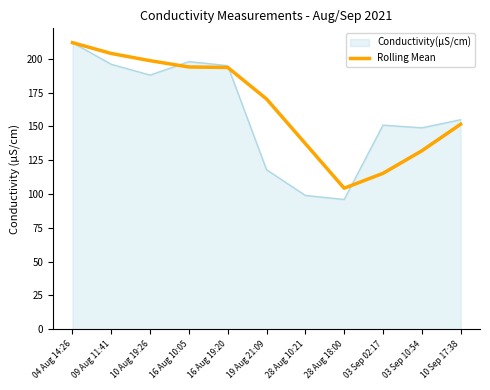

What is the spread (max minus min) of values at 16 Aug 19:20?

1.3